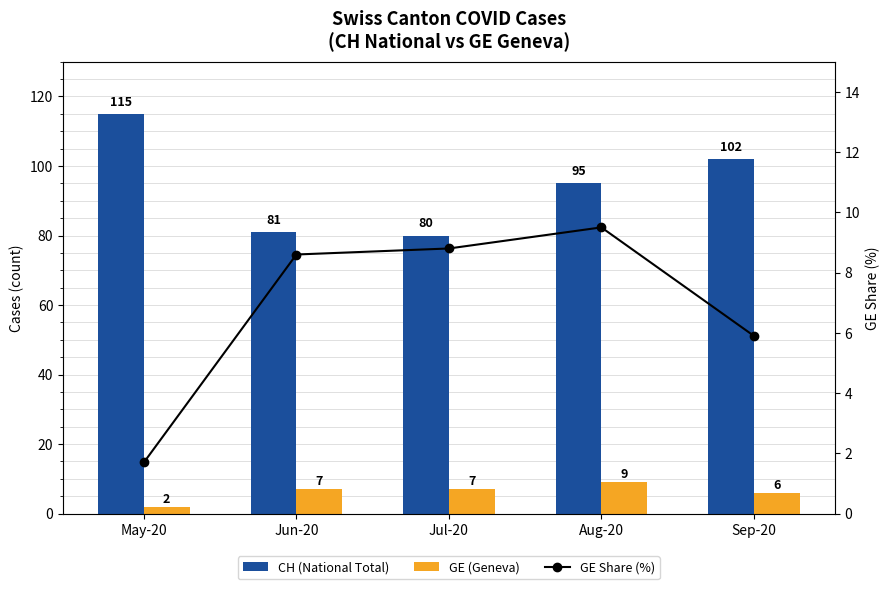

Read the CH (National Total) value at Aug-20.

95.0